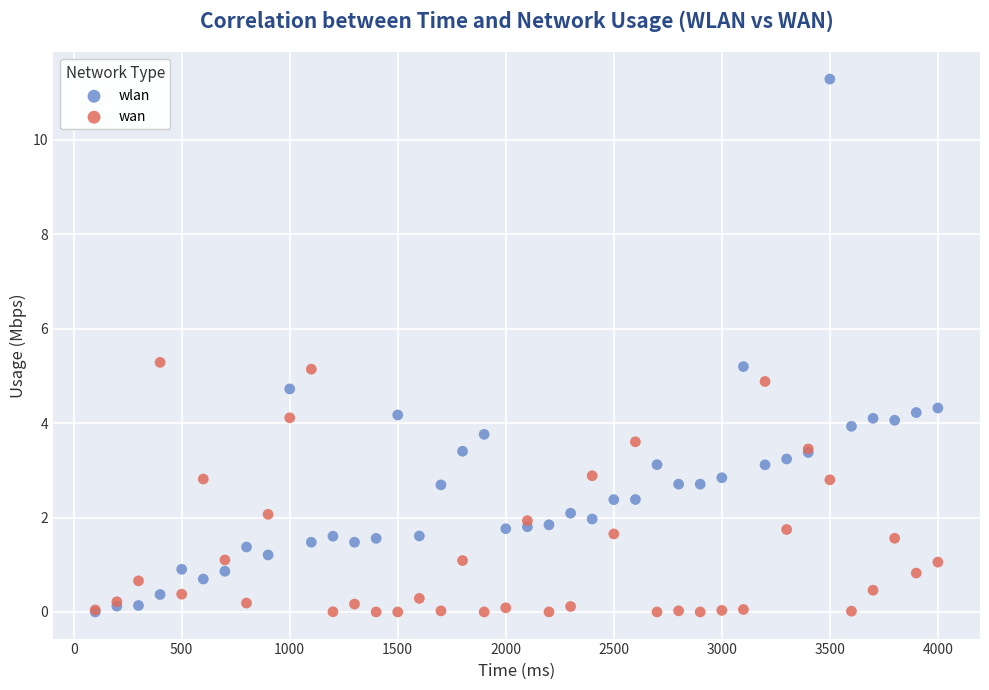

What are all the series names shown in the legend?

wlan, wan